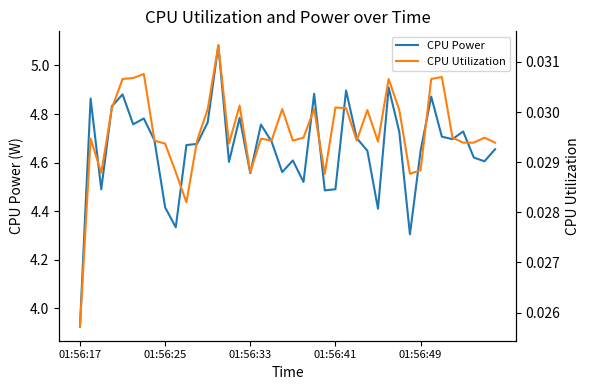

How many interior local valleys does the CPU Power series have?

12